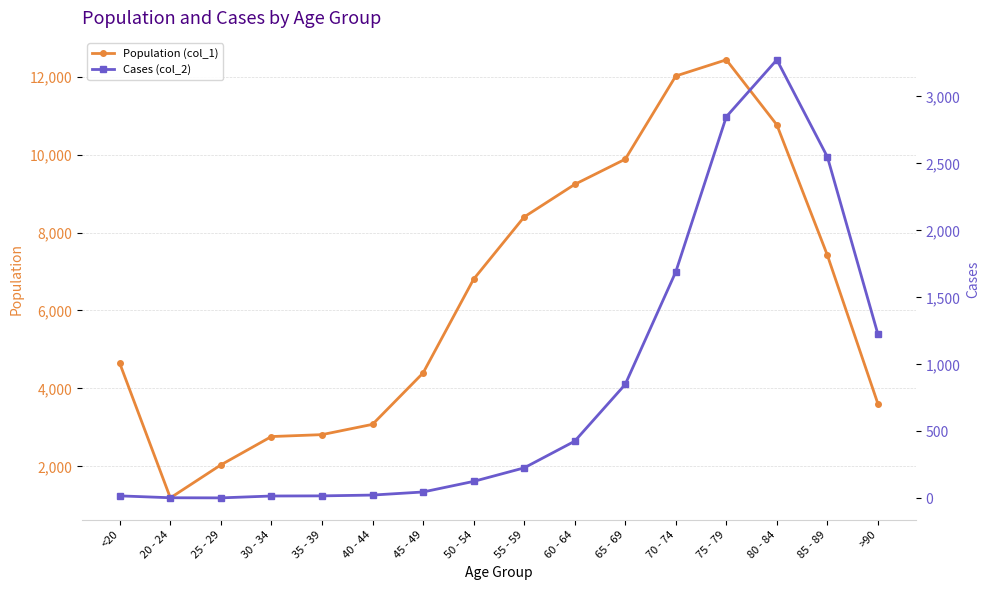

The value of Population (col_1) at 45 - 49 is 4396. True or false?

True